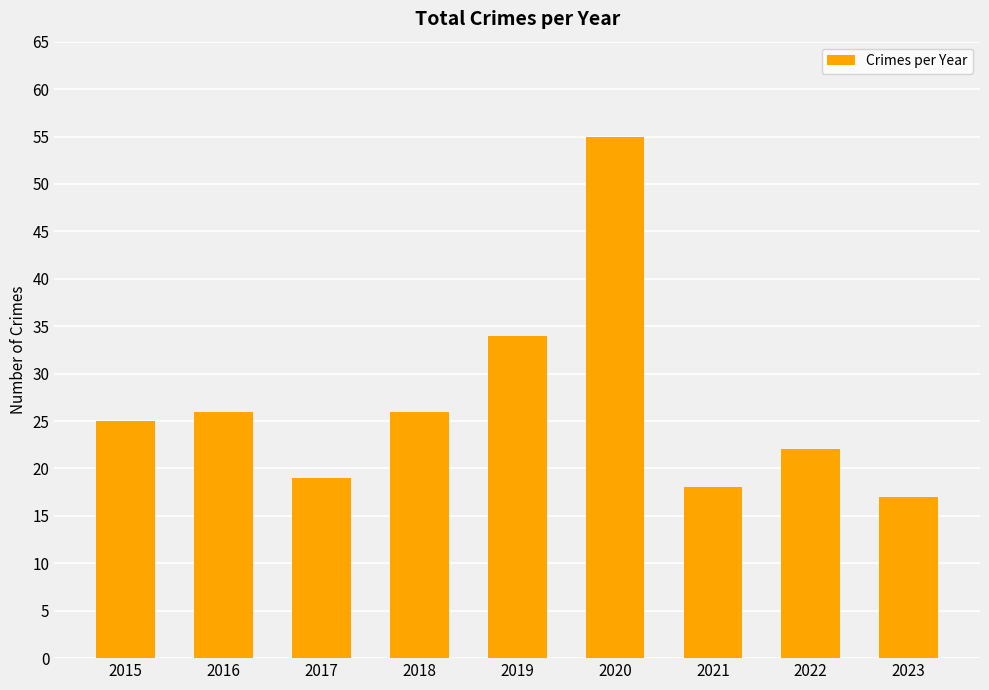

How many series are shown in this chart?

1